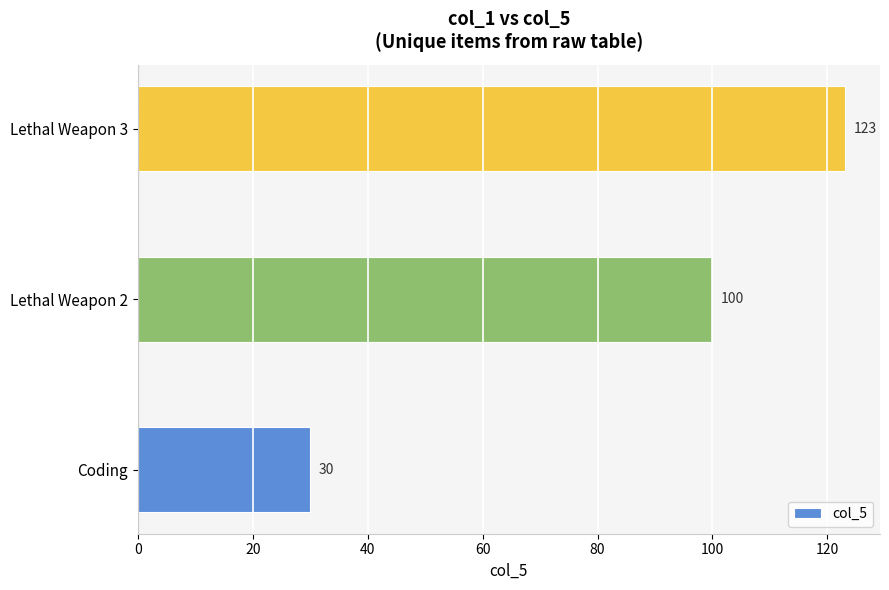

Between Lethal Weapon 3 and Lethal Weapon 2, which is larger?

Lethal Weapon 3